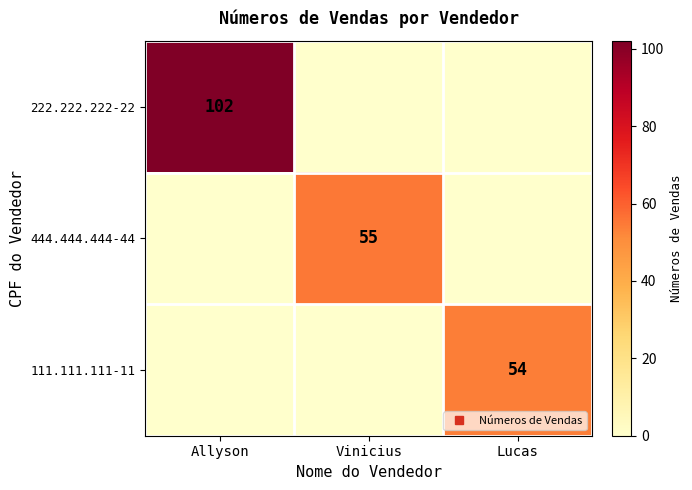

Which series has the largest range (max minus min)?

222.222.222-22